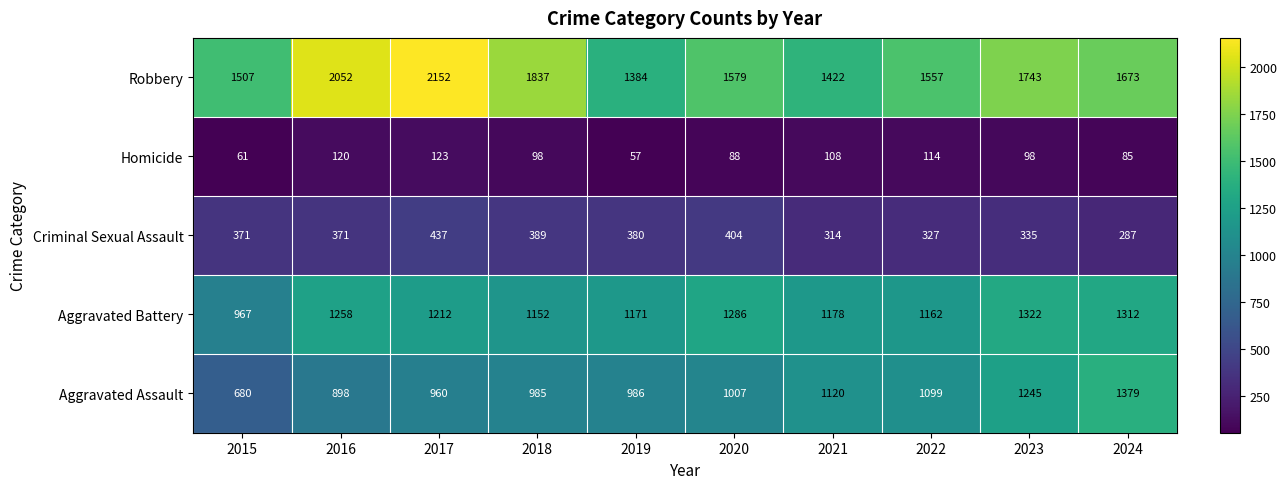

What is the difference between the Aggravated Battery values at 2018 and 2024?

160